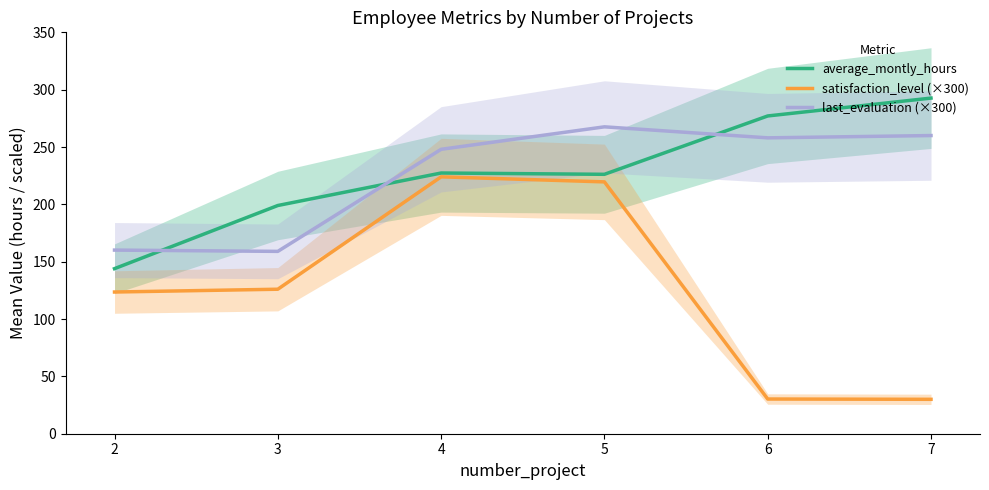

At which label does satisfaction_level (×300) reach its peak?

4